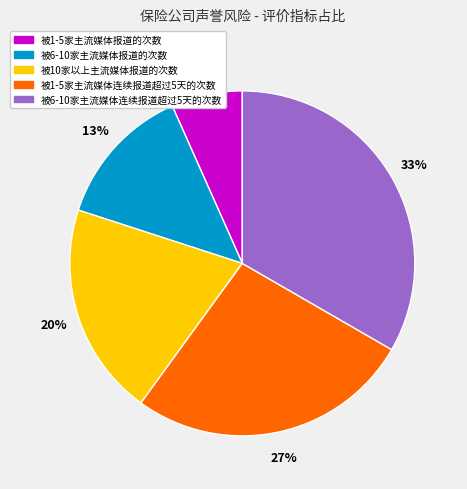

Is there any slice that represents more than half of the pie?

No